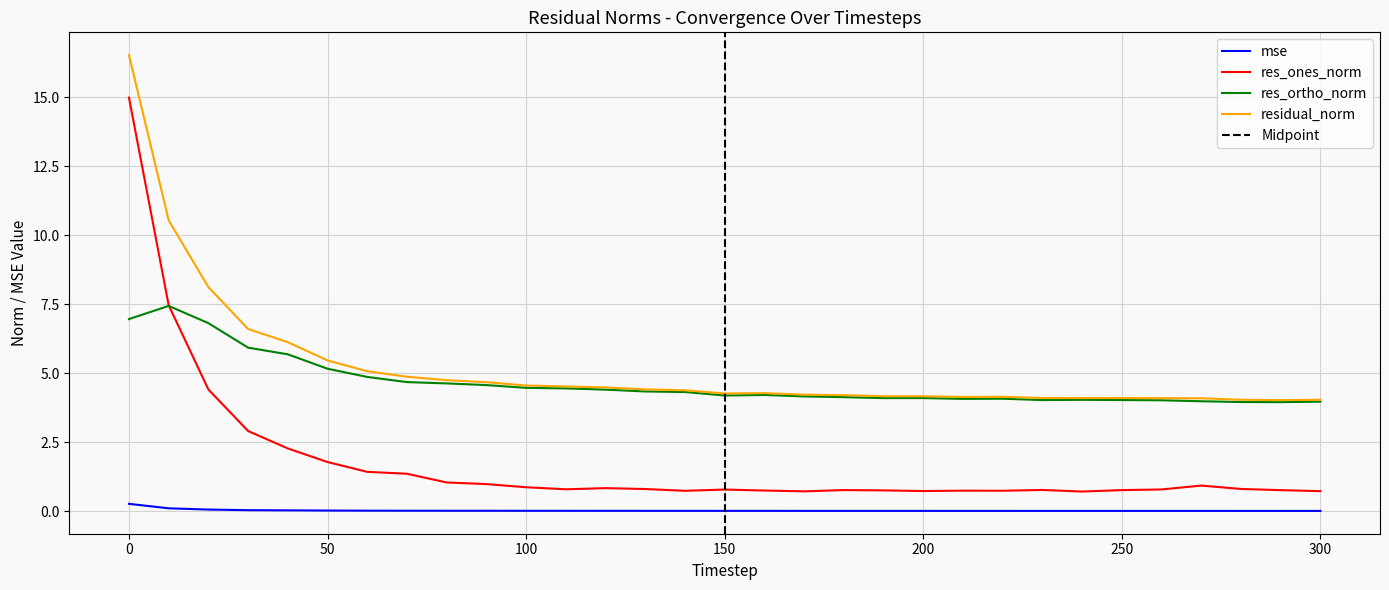

At how many categories does at least one series exceed 6?

5